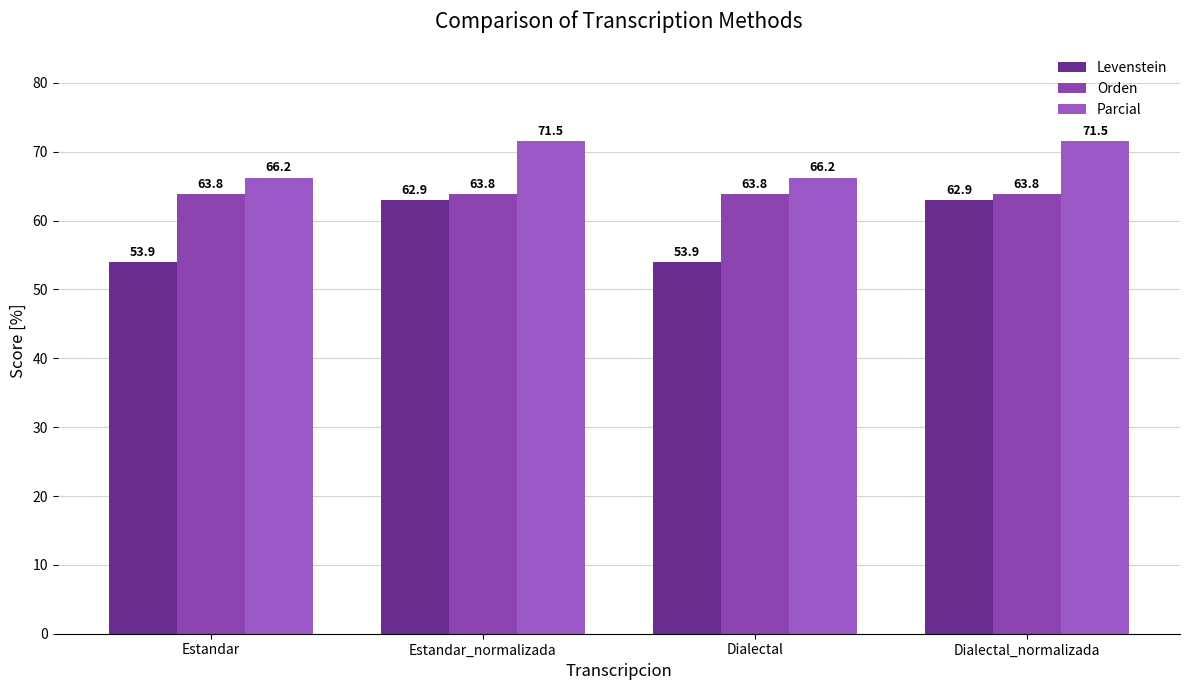

Are the bars grouped side by side (vs. stacked)?

Yes